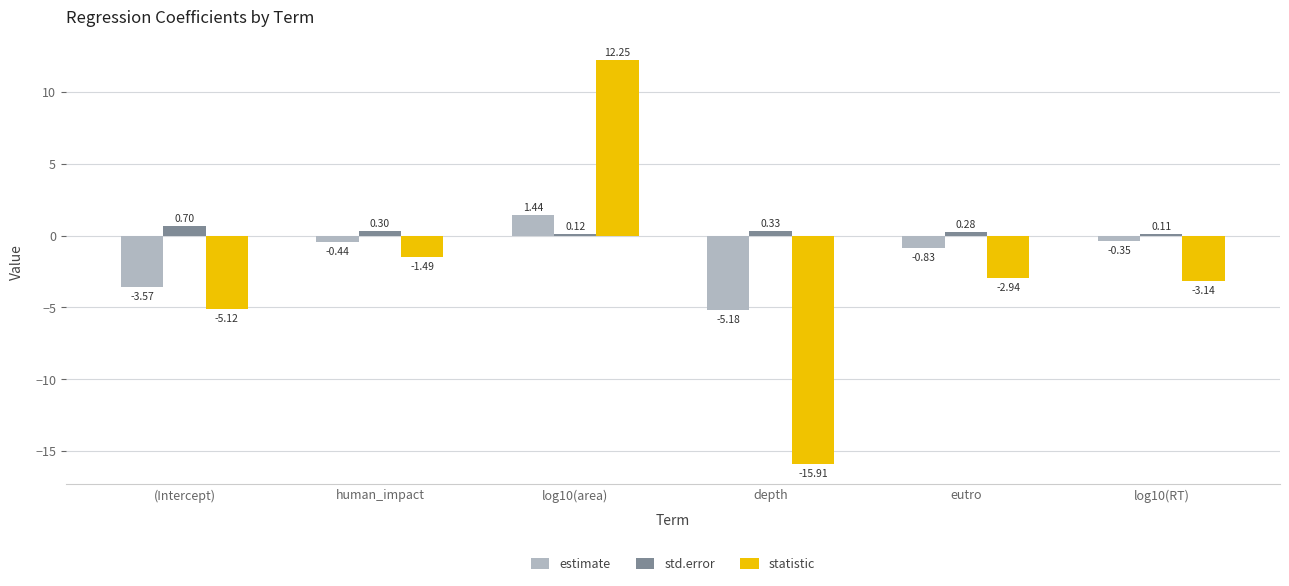

What is the value of the std.error bar at the 5th from the left?

0.3